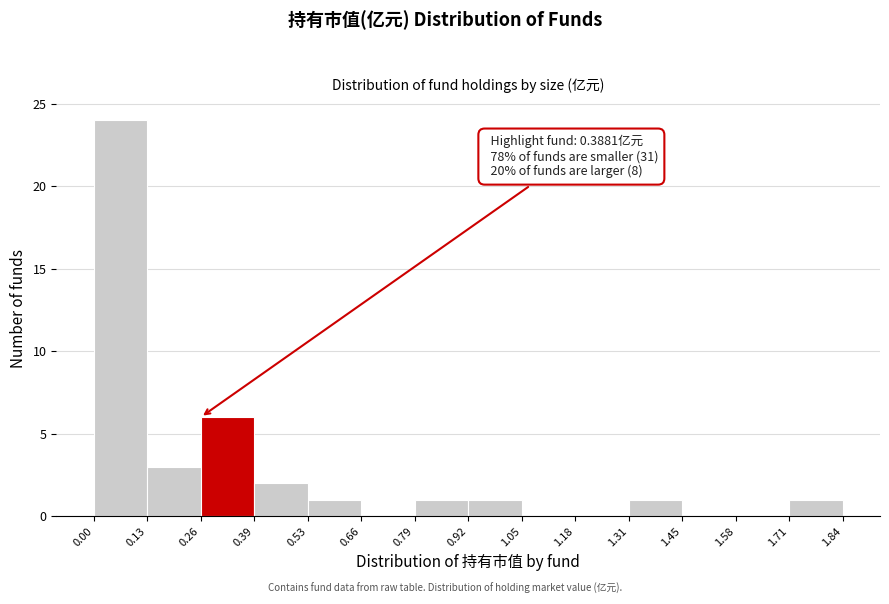

Over which range of the x-axis is the bar tallest?

0.00 to 0.13